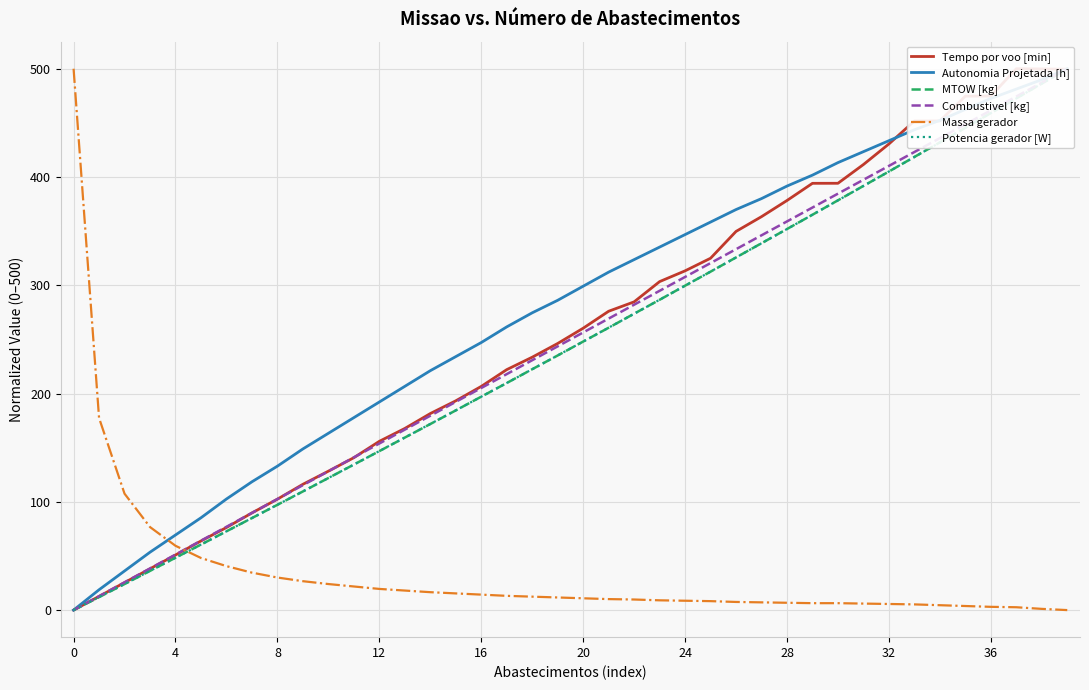

Which series has the widest spread of values?

Tempo por voo [min]